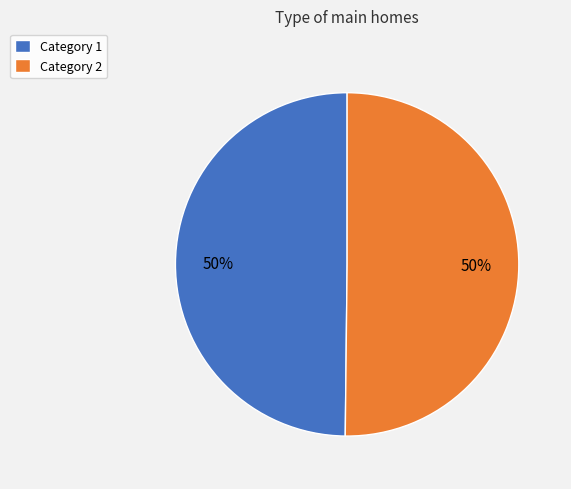

The Category 1 slice represents 50% of the pie. True or false?

True